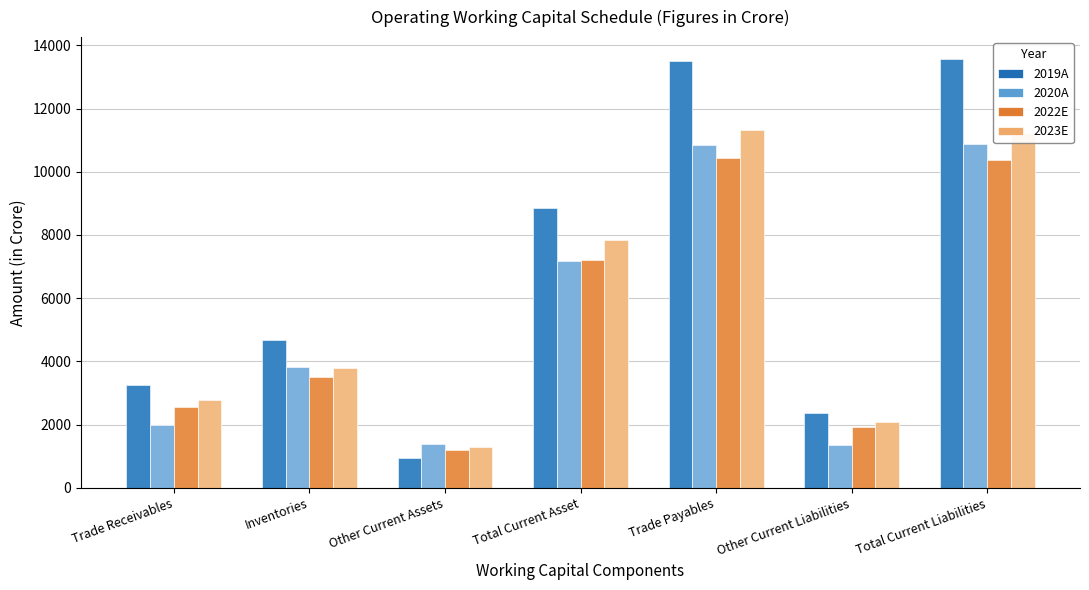

True or false: 2020A has a value of 7181.5 at Total Current Asset.

True